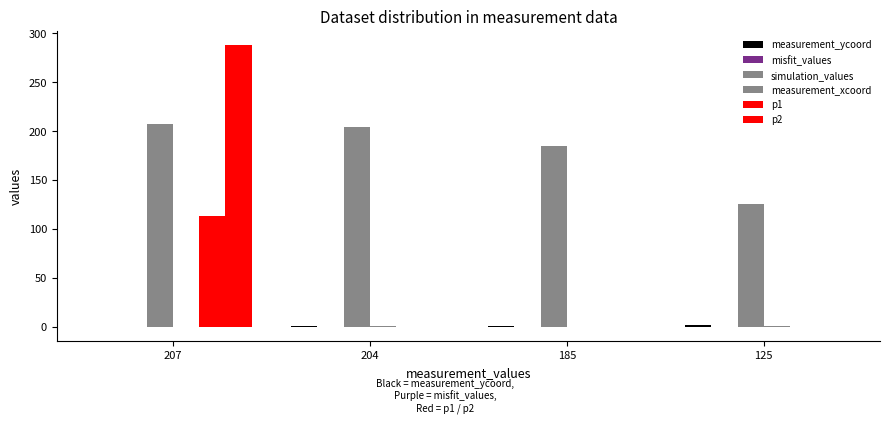

What value does the simulation_values series have at 204?

204.0